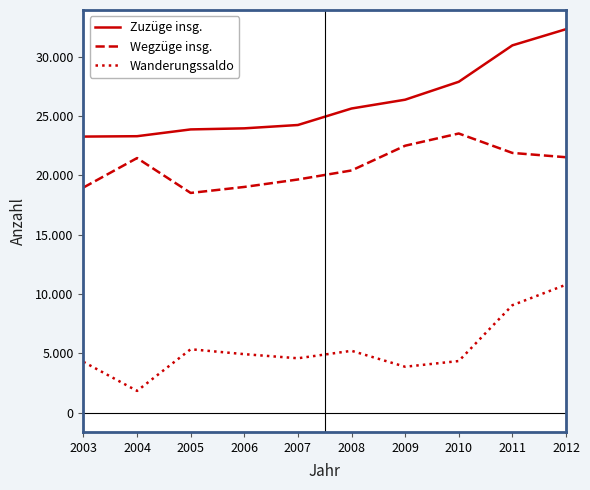

Rank the series by their maximum value, from lowest to highest.

Wanderungssaldo, Wegzüge insg., Zuzüge insg.